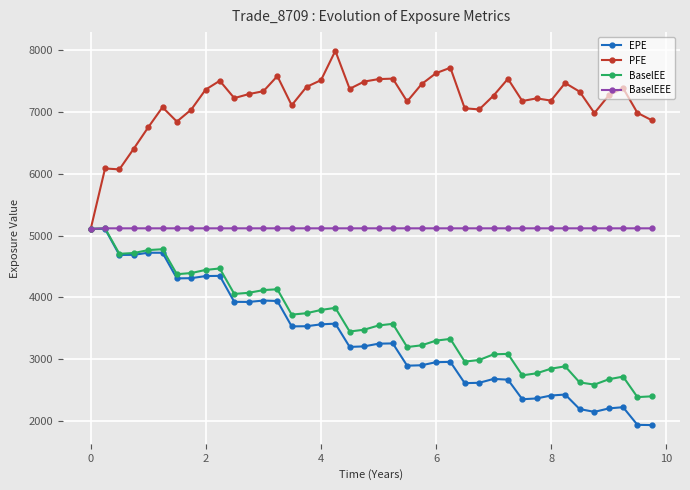

Is this an area chart (filled region under the line)?

No